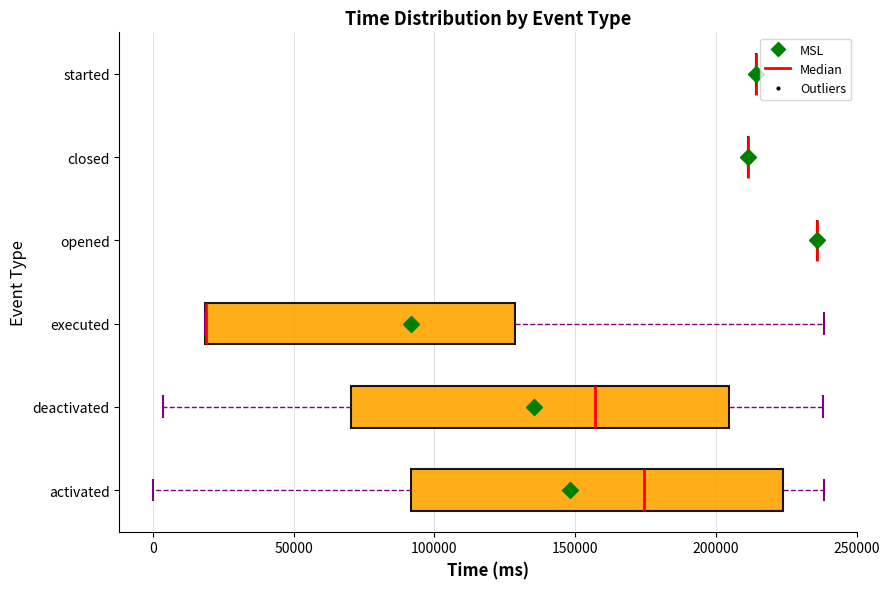

Reading bottom to top, read every box against the x-axis: the position of its median line, the range the box covers, and the ends of its whiskers. The values are not printed on the chart, so give them approximately, as read against the axis.

activated: median 175000, box 90000 to 225000, whiskers 0 to 240000
deactivated: median 155000, box 70000 to 205000, whiskers 5000 to 240000
executed: median 20000 (drawn on the box's left edge), box 20000 to 130000, whiskers 20000 to 240000
opened: box collapsed to a line at 235000, whiskers 235000 to 235000
closed: box collapsed to a line at 210000, whiskers 210000 to 210000
started: box collapsed to a line at 215000, whiskers 215000 to 215000